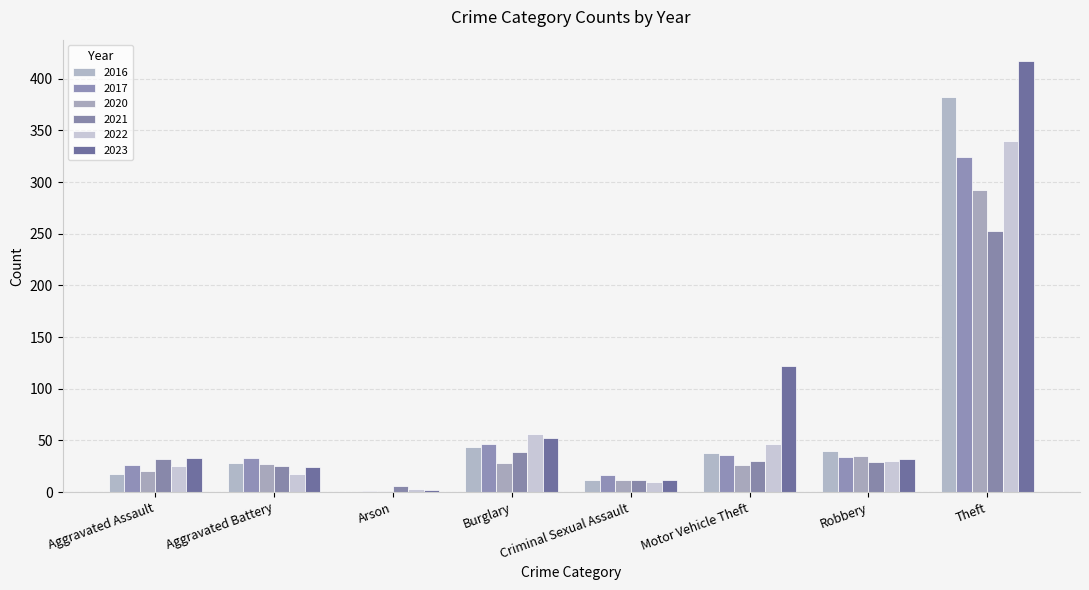

At which label does 2023 reach its peak?

Theft